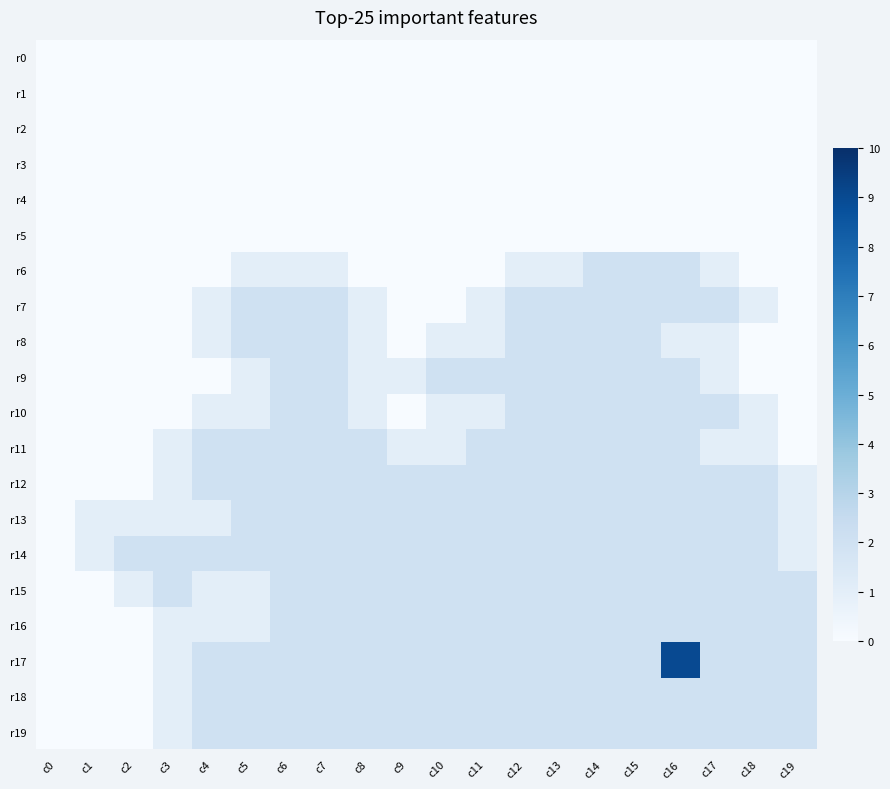

What is the maximum value shown in the chart?

9